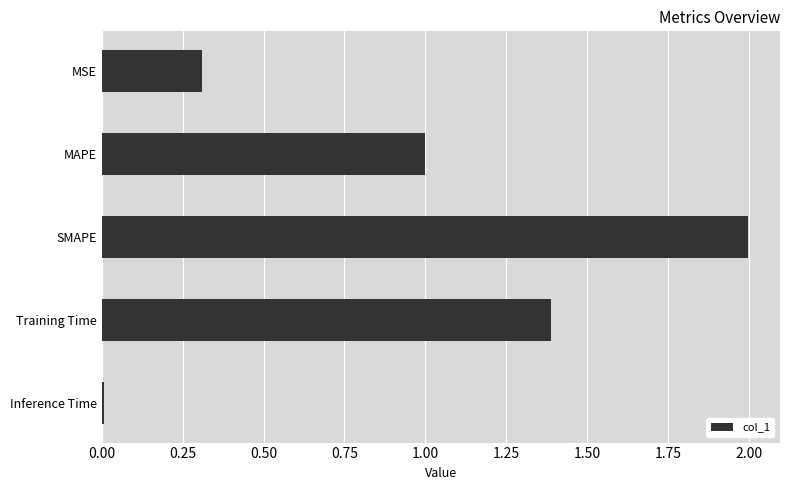

What is the change in value from MSE to SMAPE?

+1.7